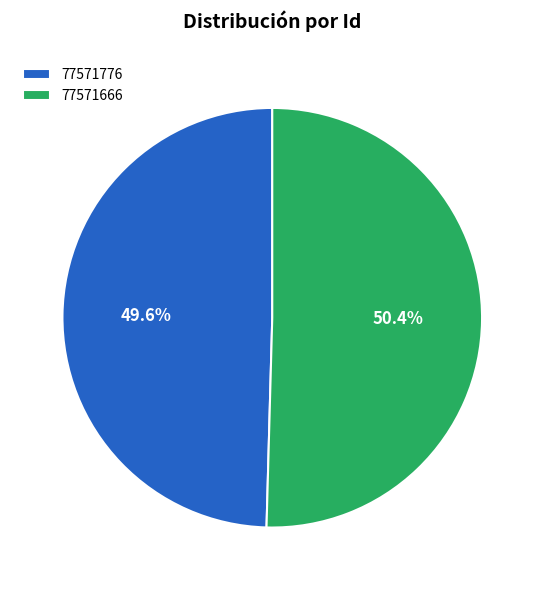

Count the number of slices in the pie.

2